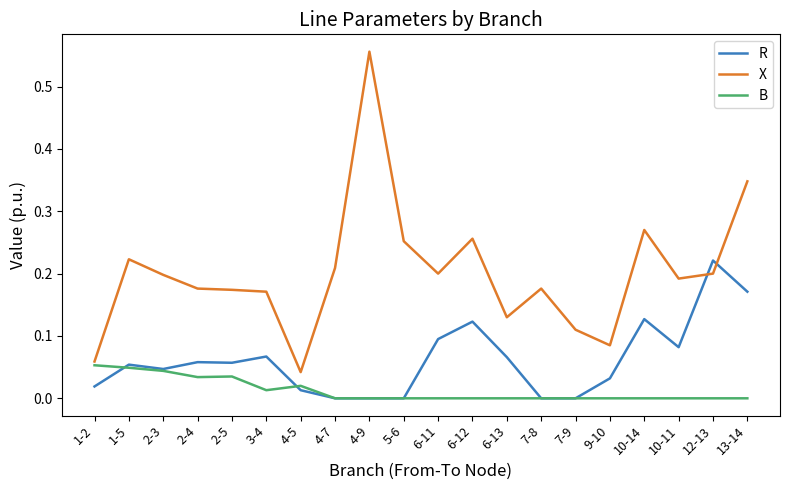

List the series in order of their peak value, lowest first.

B, R, X